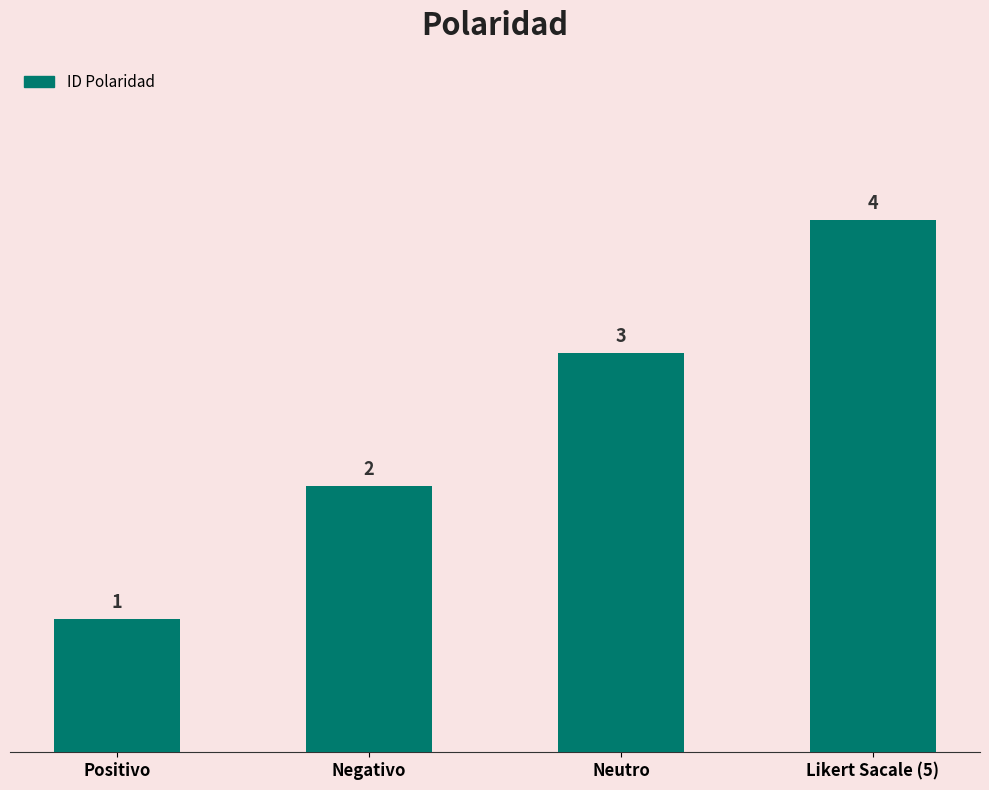

What is the difference between the maximum and minimum values?

3